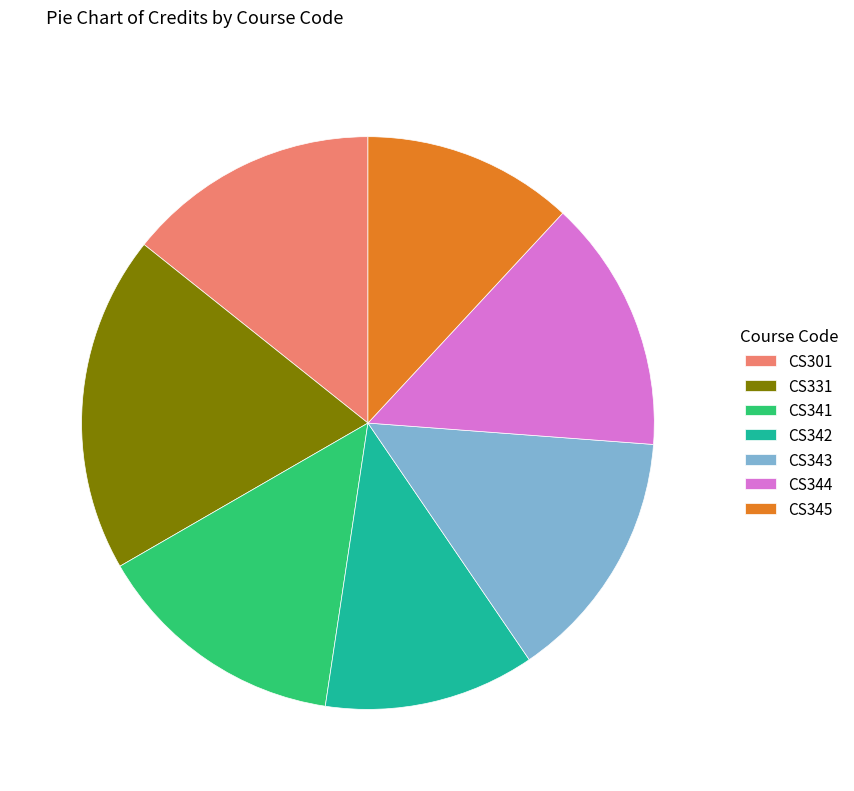

Which category has the biggest portion of the pie?

CS331